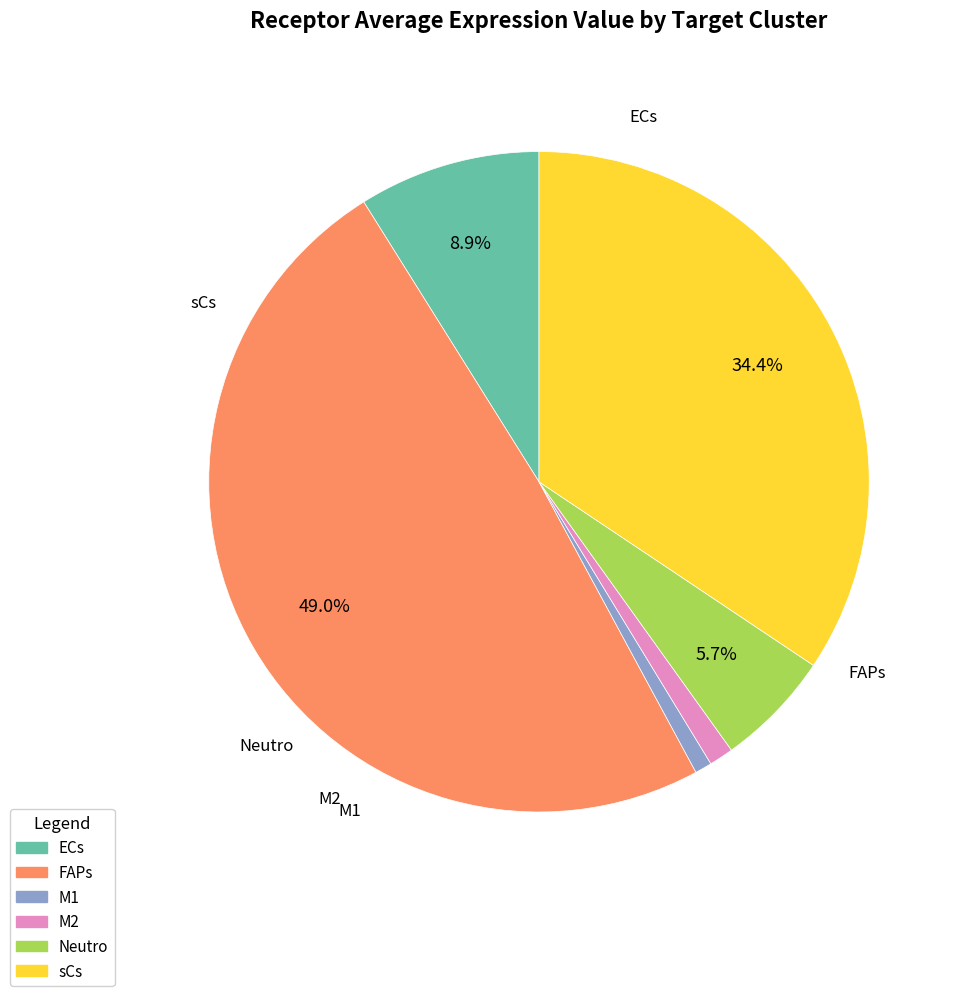

Combined, do FAPs and M2 account for over 50%?

Yes